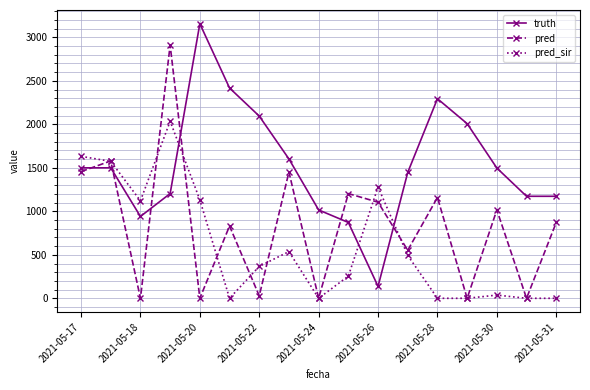

Rank the series by their maximum value, from highest to lowest.

truth, pred, pred_sir